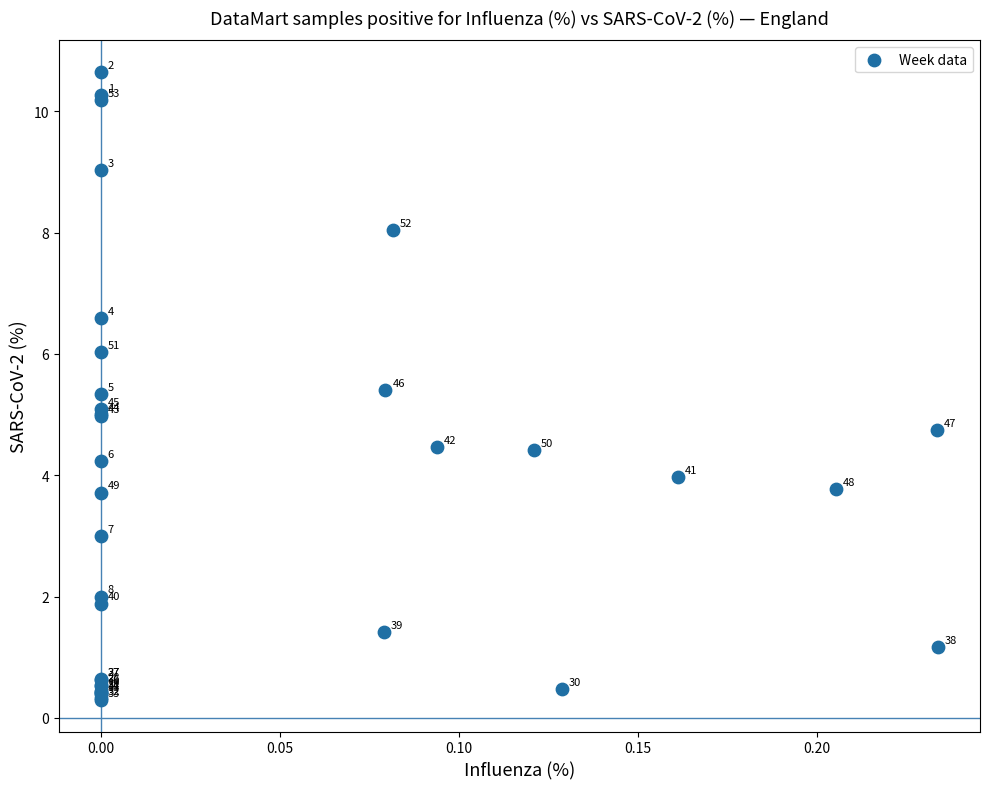

What Y value in the scatter plot is closest to 5?

5.0